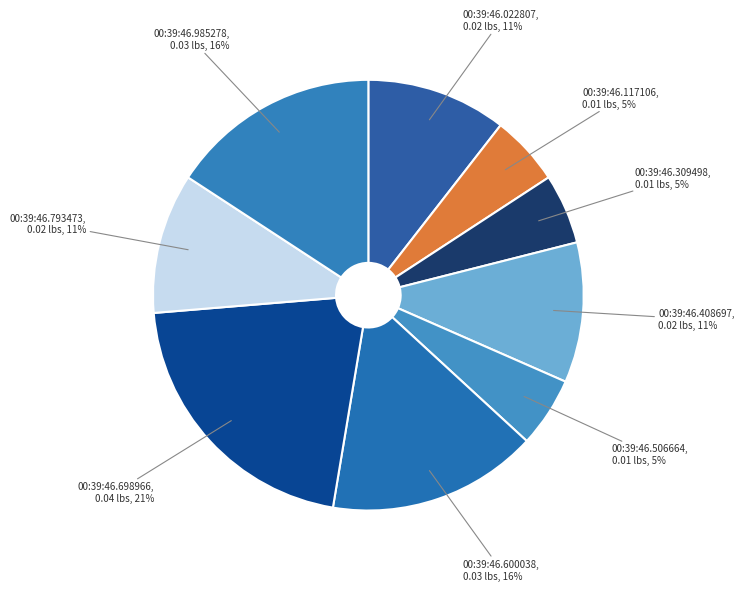

To the nearest percent, what percentage of the pie is 00:39:46.698966?

21%